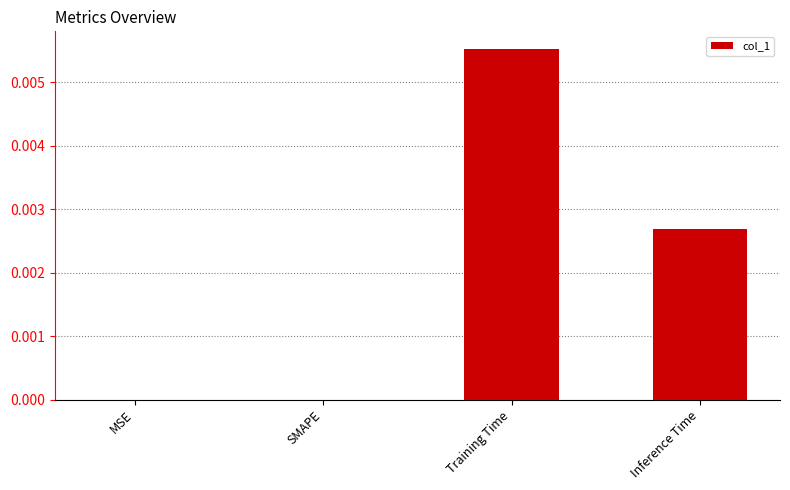

The chart shows a value of 0.0 at Inference Time. True or false?

True